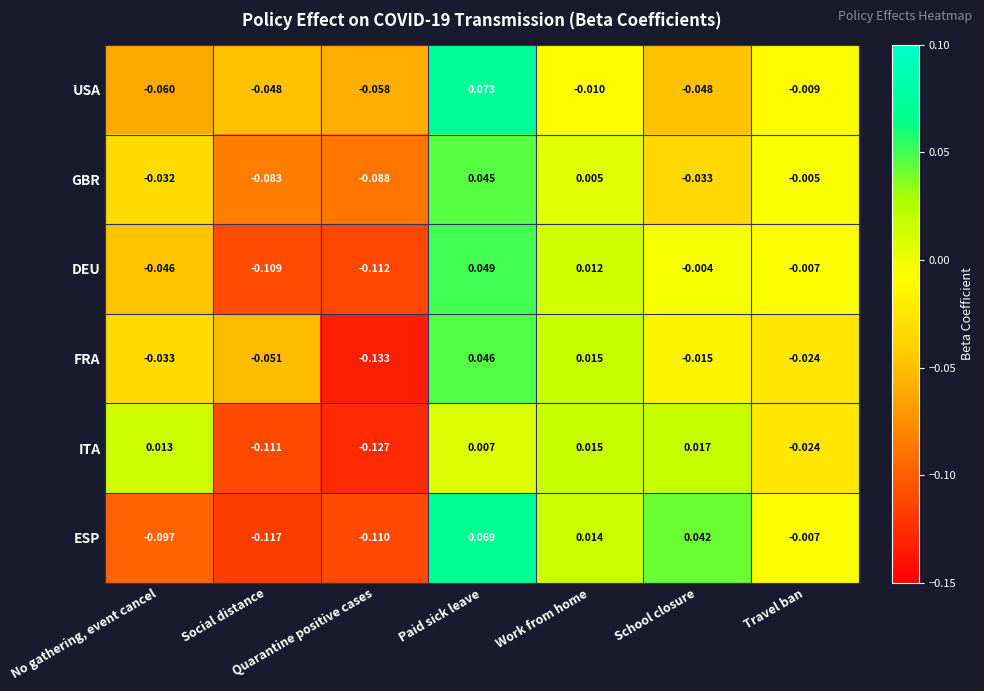

Is the value of FRA at Travel ban greater than the value of DEU at No gathering, event cancel?

Yes